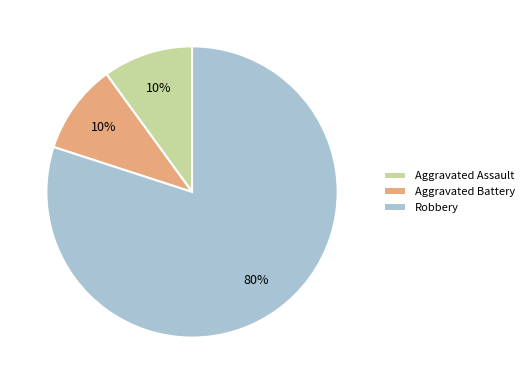

To the nearest percent, what is the combined percentage of Aggravated Assault and Robbery?

90%